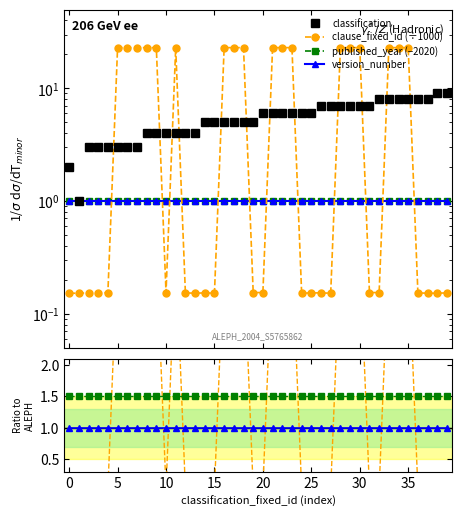

At which category is the sum across all series the highest?

33